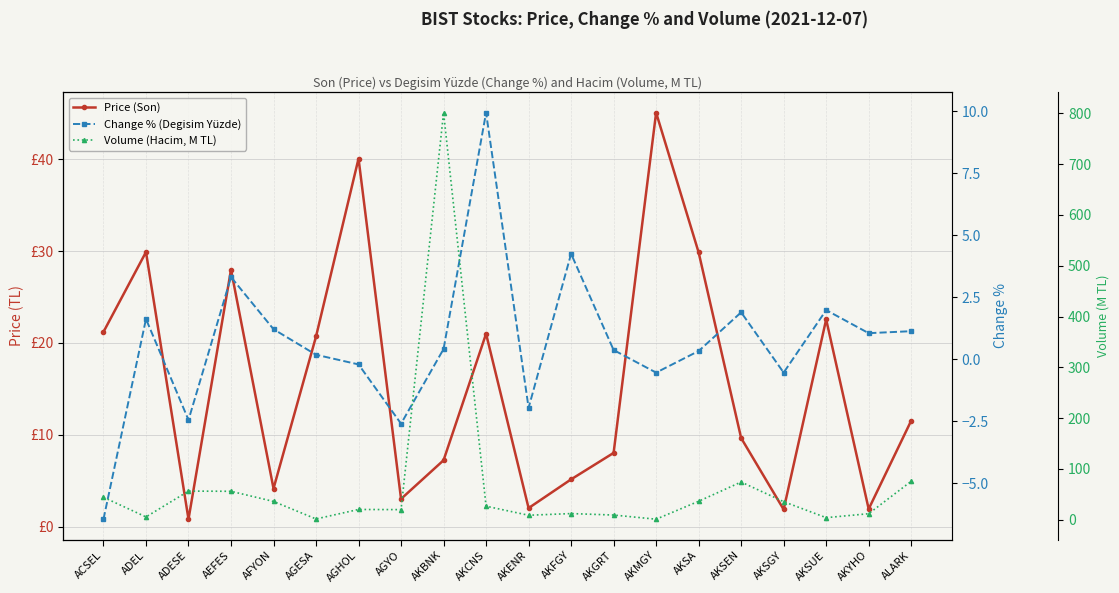

The Price (Son) series shows 1.2 at AGYO. True or false?

False